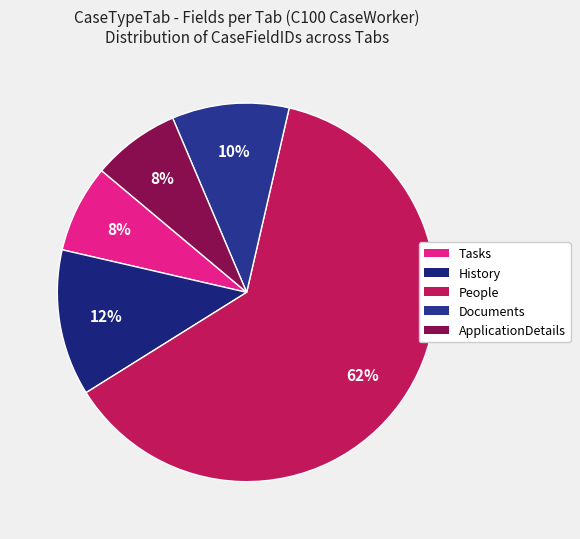

To the nearest percent, what is the average slice percentage?

20%